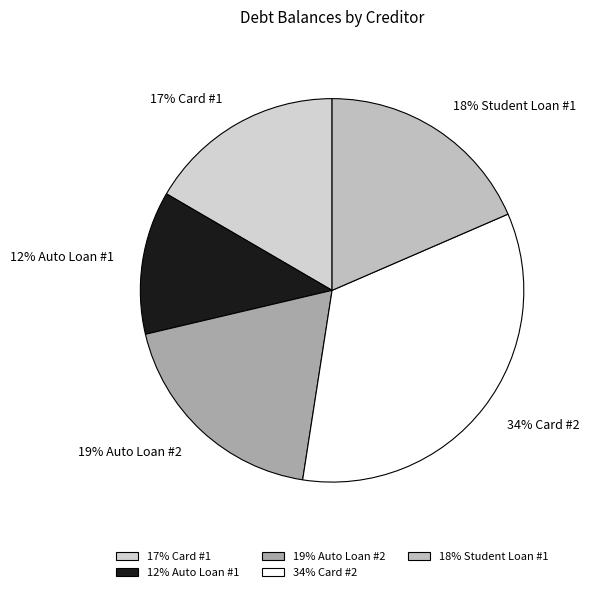

Is the sum of 17% Card #1 and 18% Student Loan #1 greater than half?

No